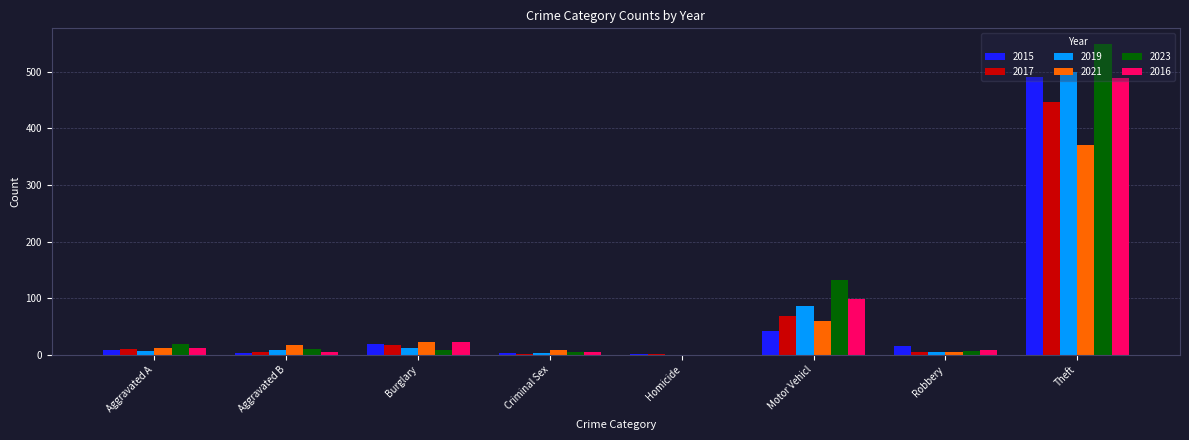

How many categories are shown in the chart?

8